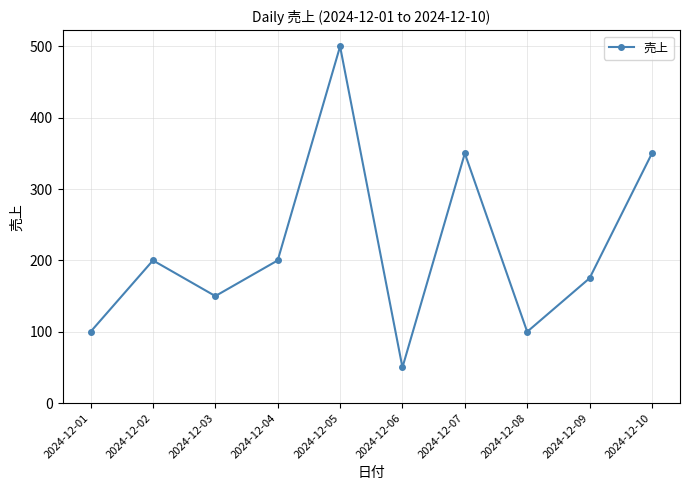

What is the difference between the second highest and minimum values?

300